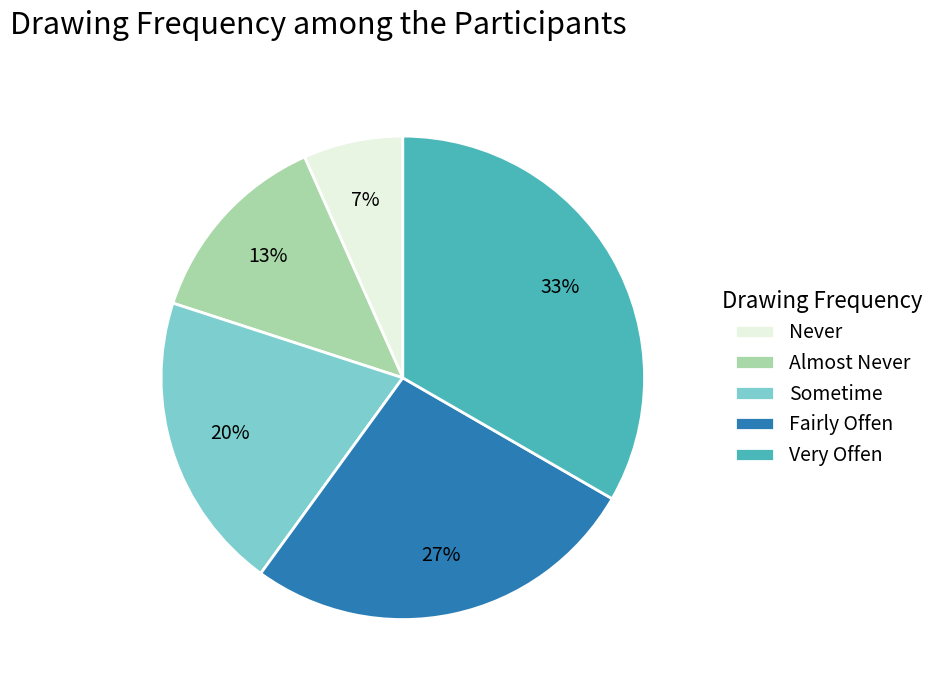

Does any single category account for the majority?

No